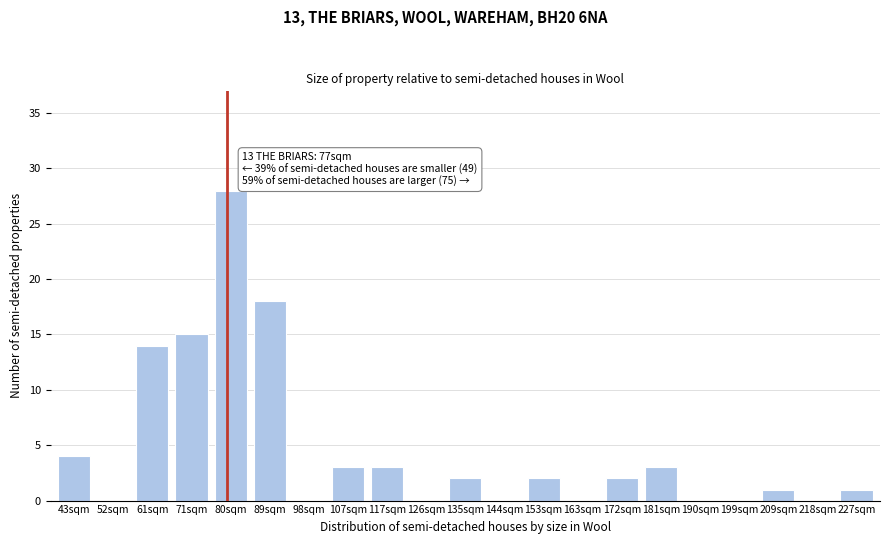

Reading right to left, list all the values displayed in this chart.

227sqm=1	218sqm=0	209sqm=1	199sqm=0	190sqm=0	181sqm=3	172sqm=2	163sqm=0	153sqm=2	144sqm=0	135sqm=2	126sqm=0	117sqm=3	107sqm=3	98sqm=0	89sqm=18	80sqm=28	71sqm=15	61sqm=14	52sqm=0	43sqm=4